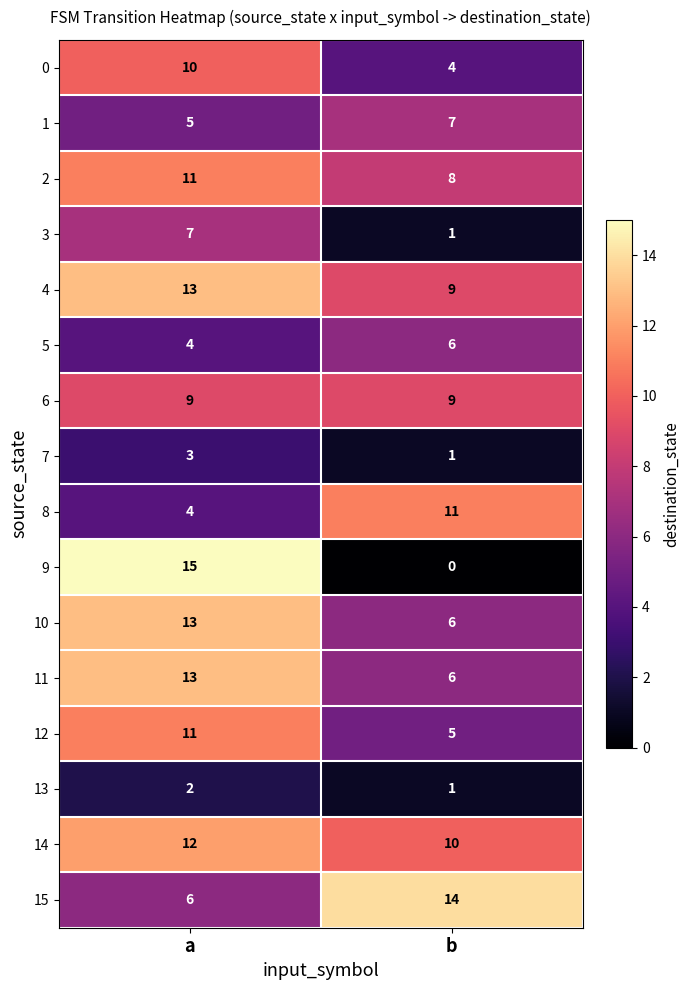

List the labels in order of 11 value, smallest first.

b, a